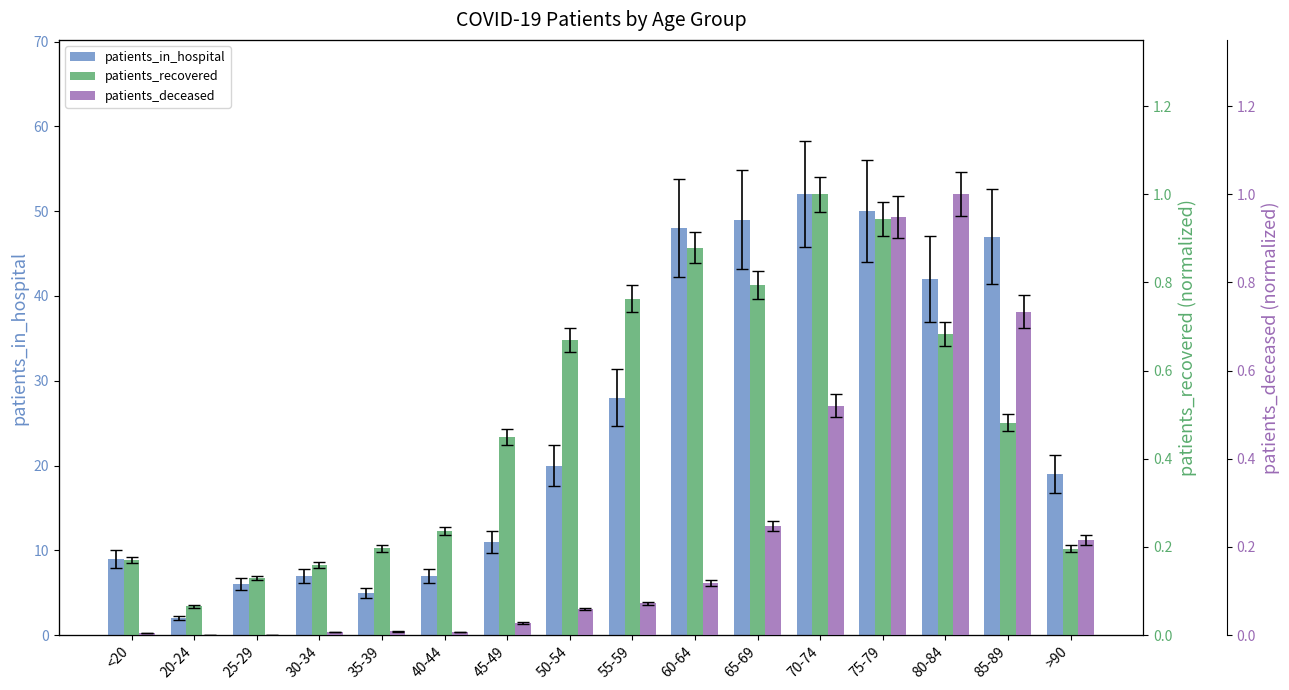

Which series has the largest range (max minus min)?

patients_in_hospital